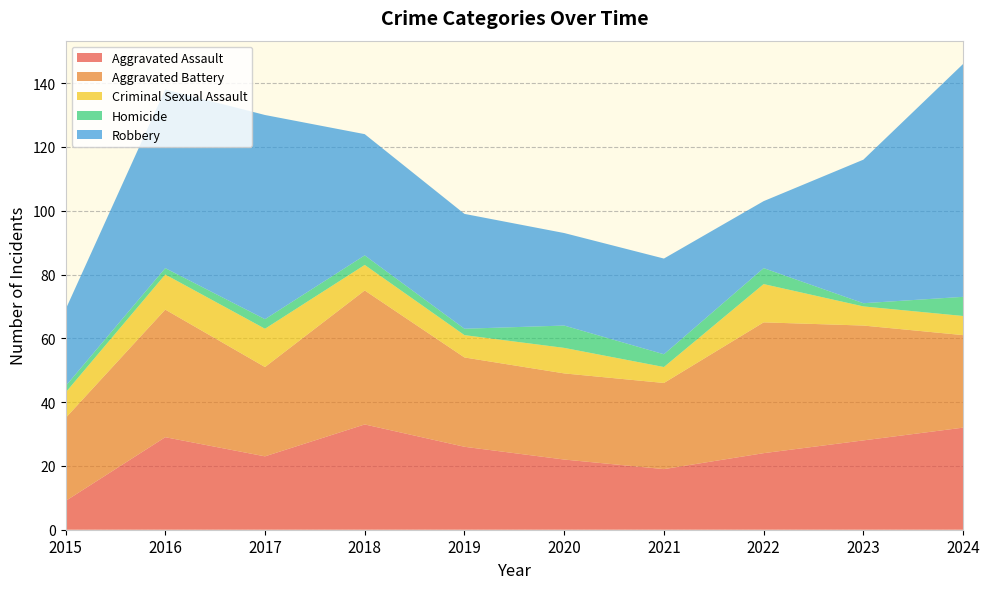

Reading right to left, extract all data points from this chart.

Aggravated Assault: 32	28	24	19	22	26	33	23	29	9
Aggravated Battery: 29	36	41	27	27	28	42	28	40	26
Criminal Sexual Assault: 6	6	12	5	8	7	8	12	11	8
Homicide: 6	1	5	4	7	2	3	3	2	2
Robbery: 73	45	21	30	29	36	38	64	56	24